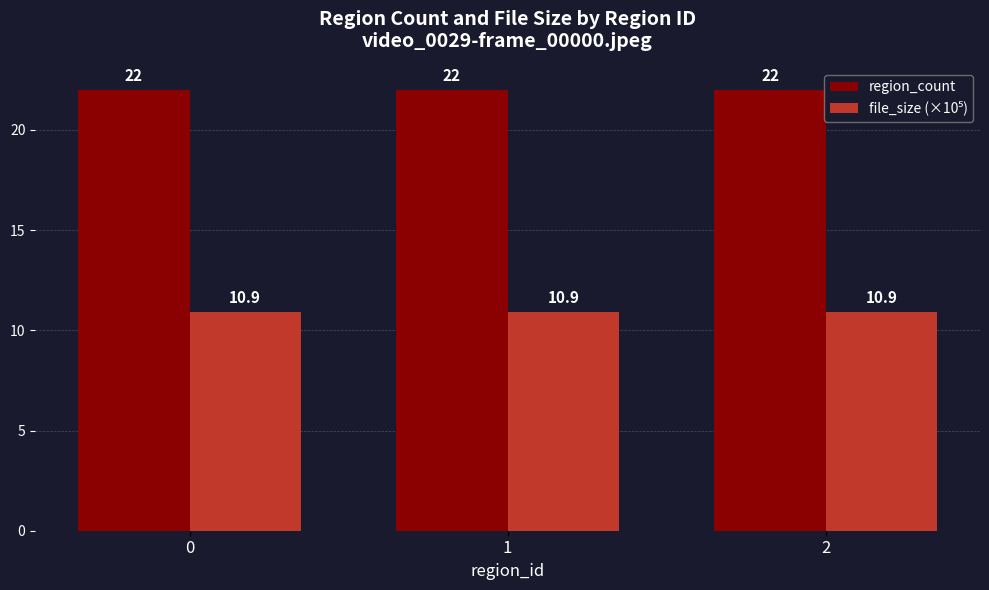

Does the chart contain stacked bars?

No